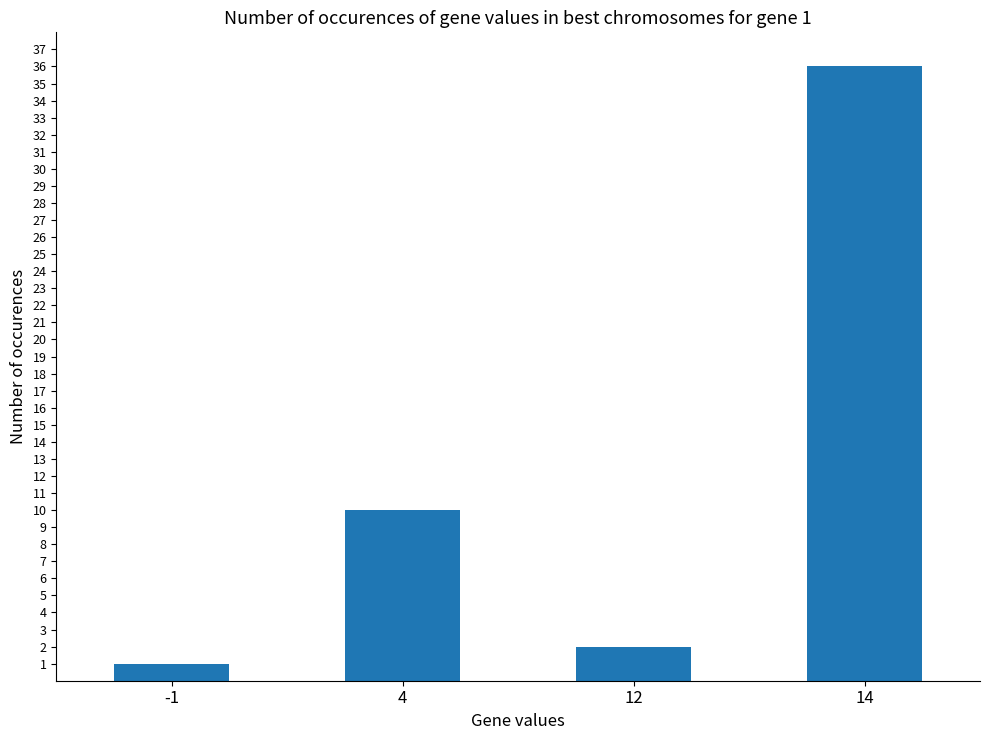

Reading left to right, extract all data points from this chart.

-1=1	4=10	12=2	14=36